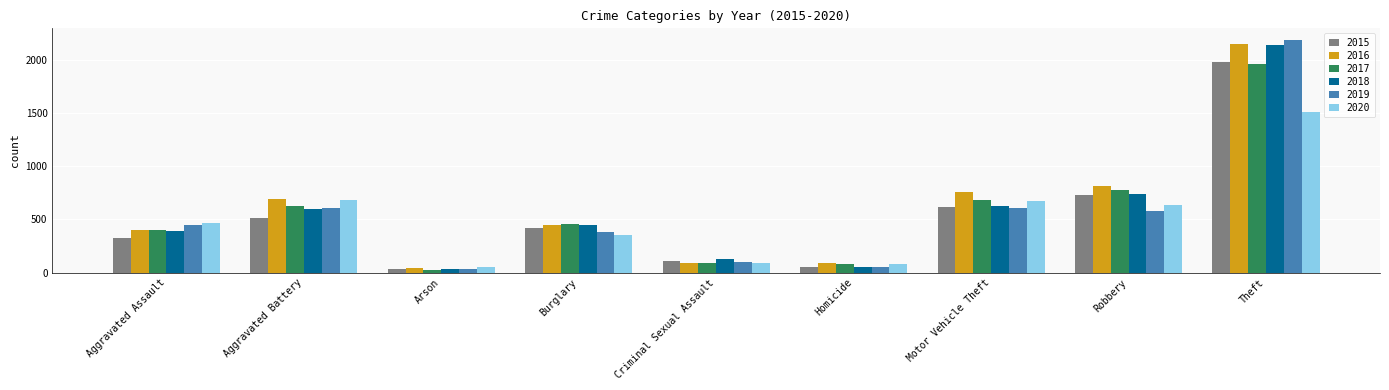

At which label does 2017 first exceed 453?

Aggravated Battery